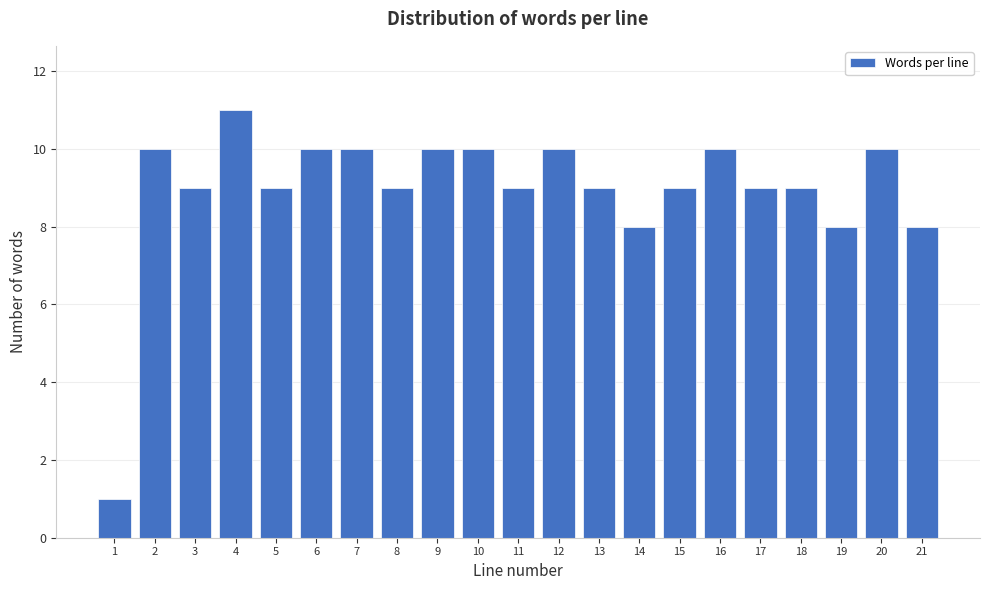

Reading right to left, list all the values displayed in this chart.

21=8	20=10	19=8	18=9	17=9	16=10	15=9	14=8	13=9	12=10	11=9	10=10	9=10	8=9	7=10	6=10	5=9	4=11	3=9	2=10	1=1